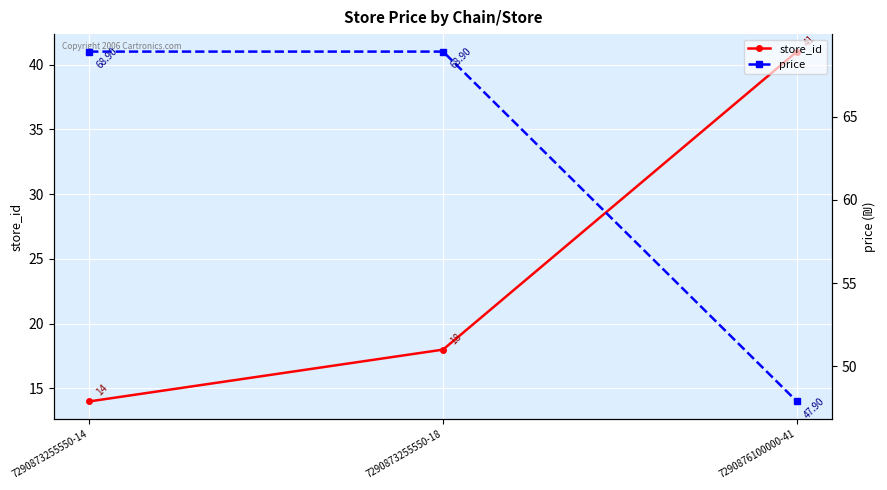

Which has a higher value, 7290876100000-41 or 7290873255550-14?

7290876100000-41